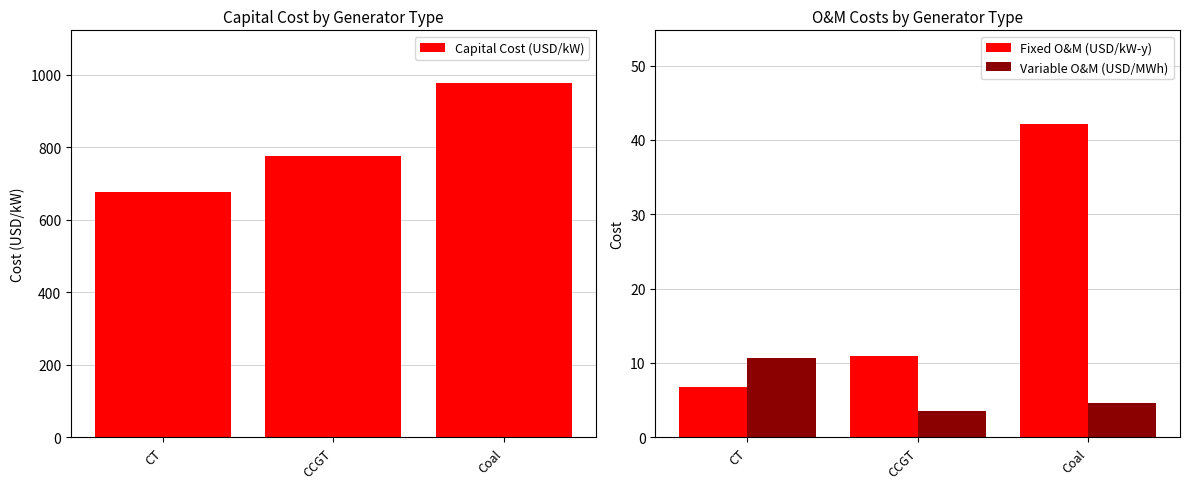

Which series has the widest spread of values?

Capital Cost (USD/kW)